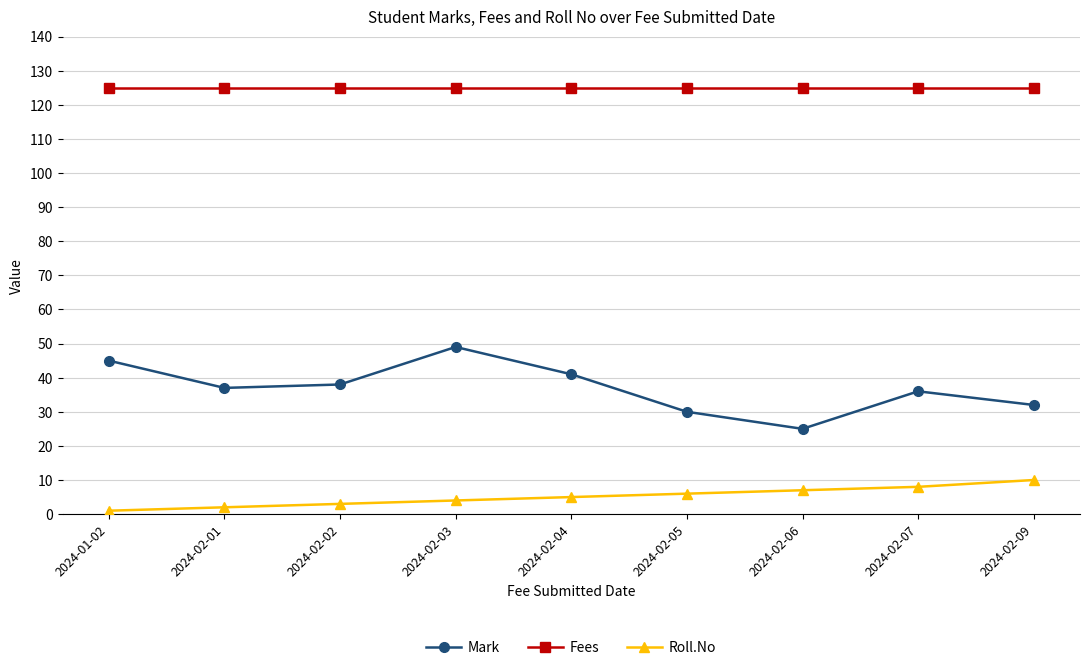

What position from the left is 2024-02-06?

7